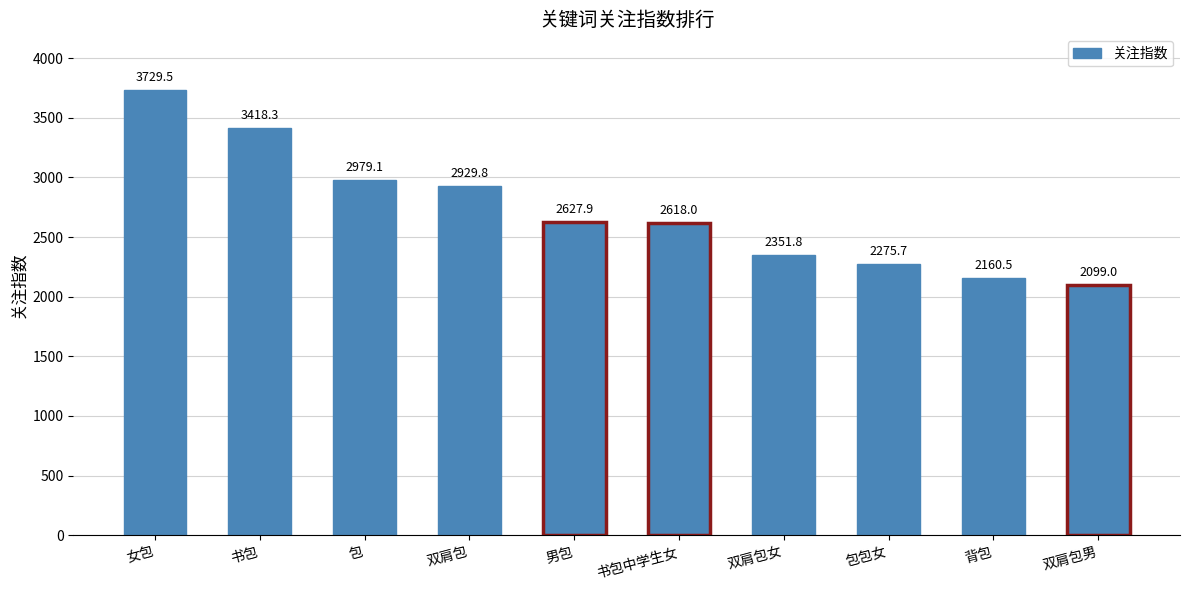

Between 包包女 and 男包, which is larger?

男包